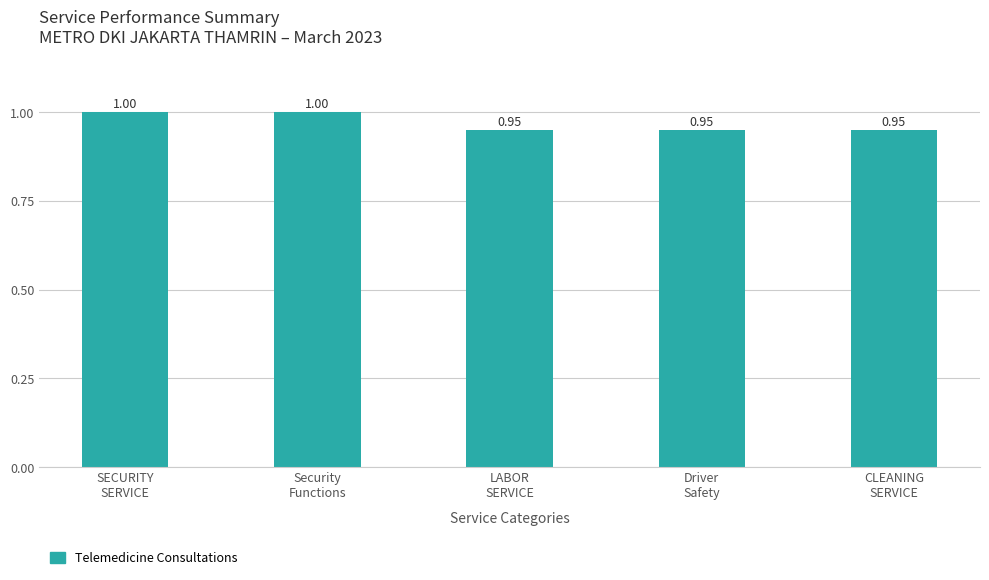

What is the average value?

1.0